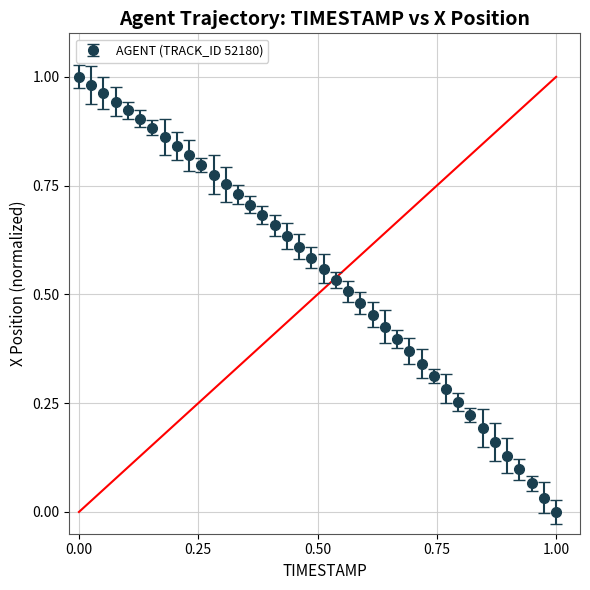

What is the sum of all values?

21.9